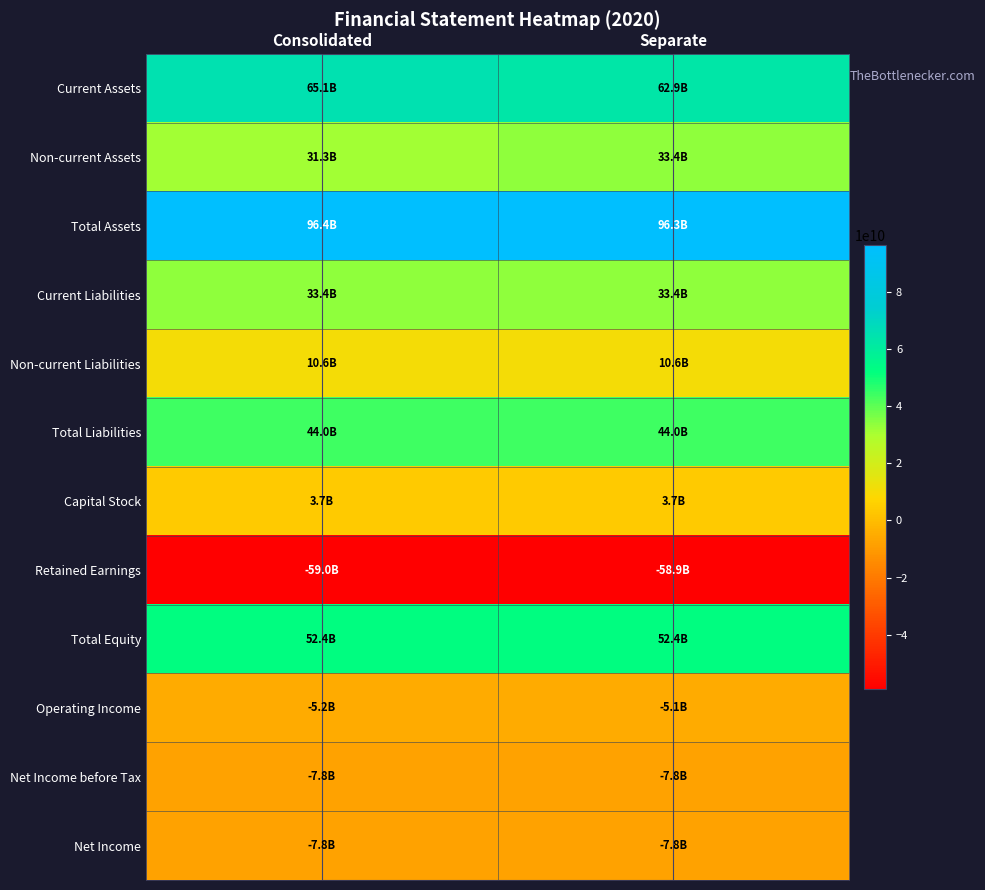

Which has a higher value, Consolidated or Separate?

Consolidated